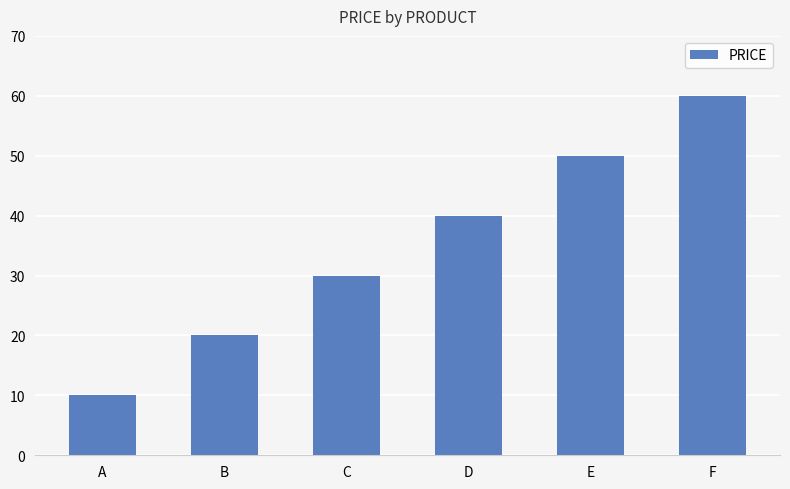

What is the maximum value shown in the chart?

60